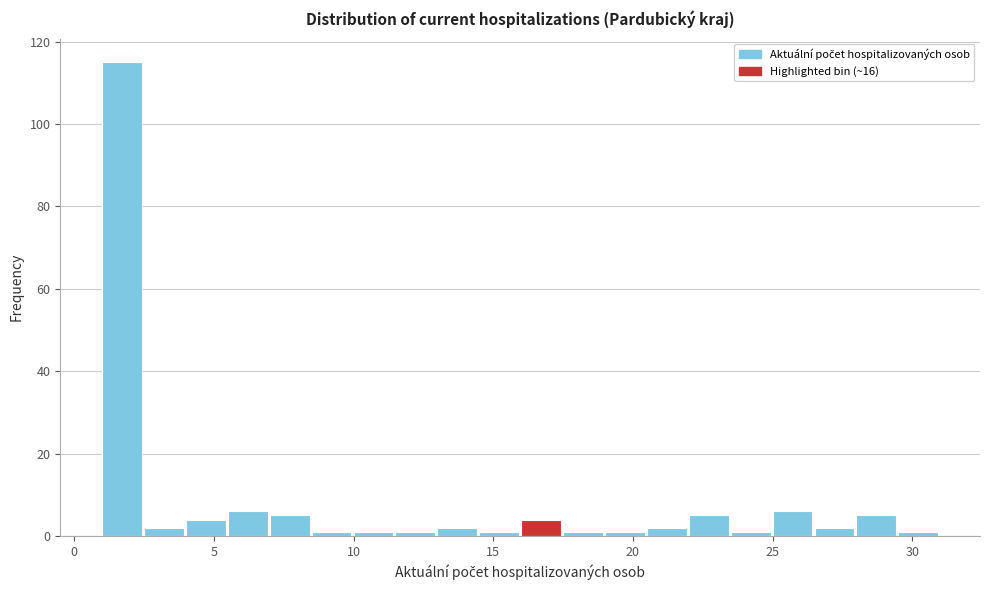

Read against the x-axis, roughly where is the centre of the tallest bar?

1.5